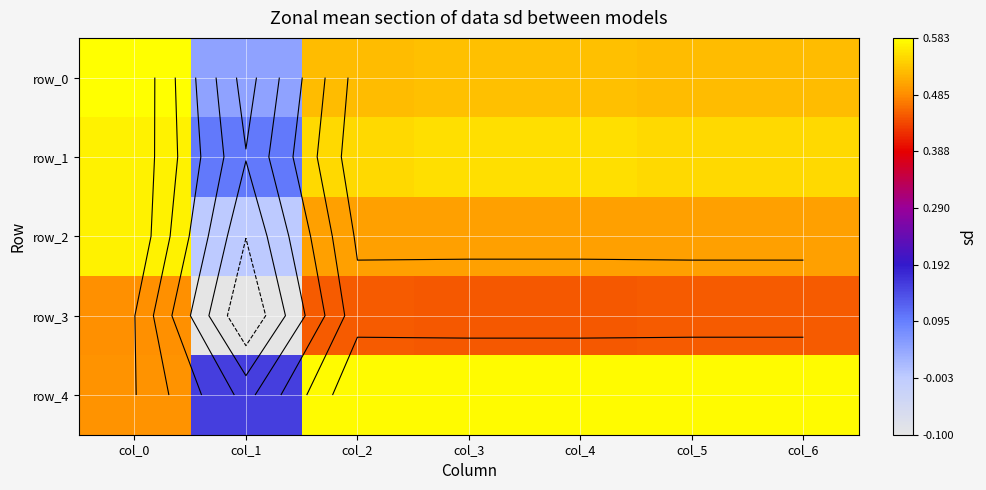

At which category does the chart reach its minimum across all series?

col_1